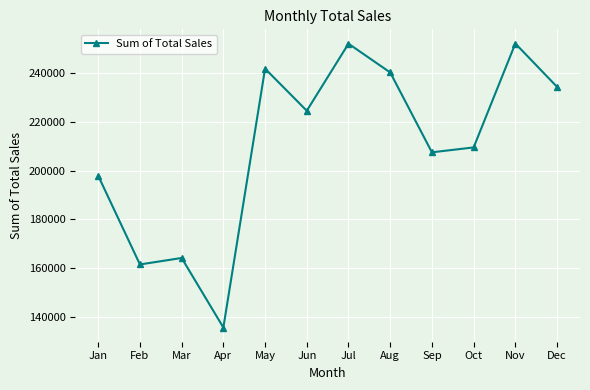

Where is the data nearest to the value 193921?

Jan